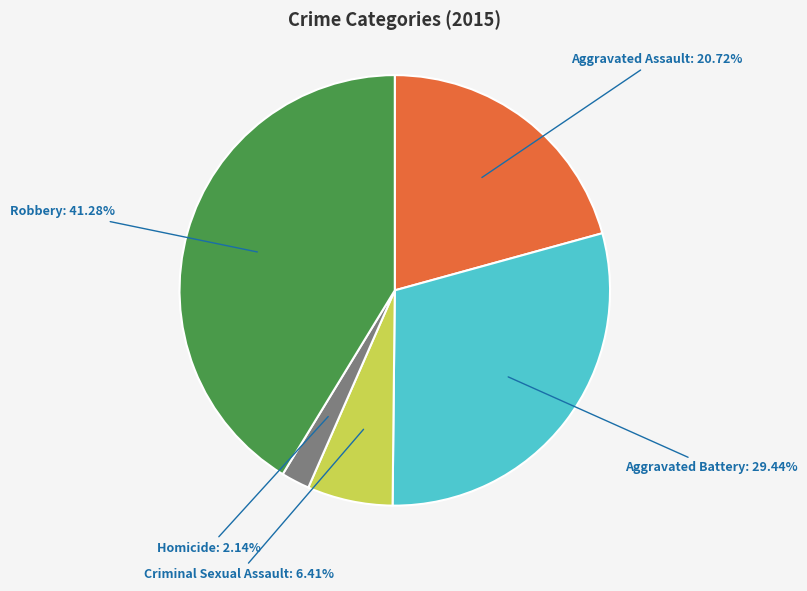

True or false: Aggravated Assault accounts for 8% of the total.

False